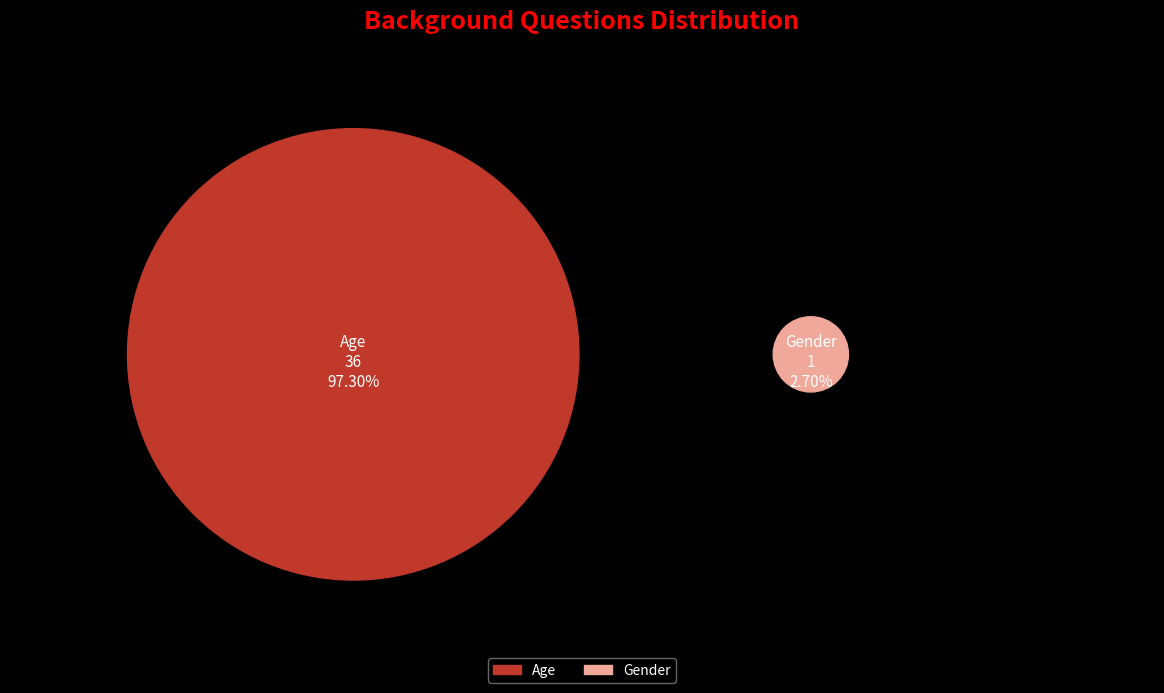

Which category has the smallest portion of the pie?

Gender